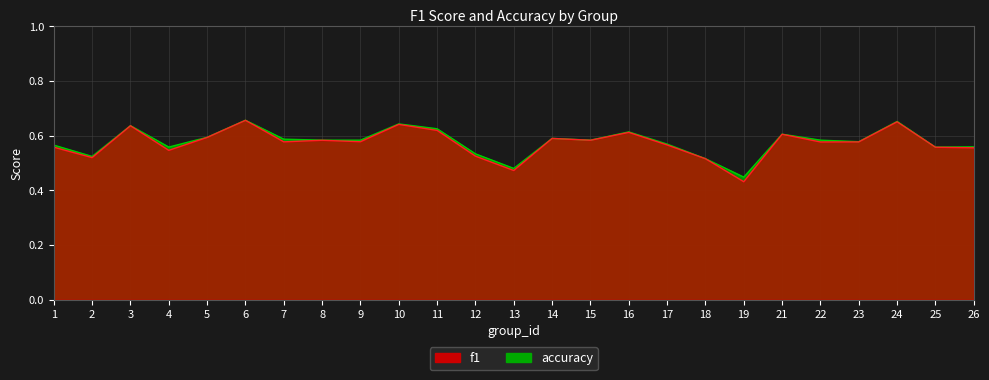

At how many categories does at least one series exceed 0?

25